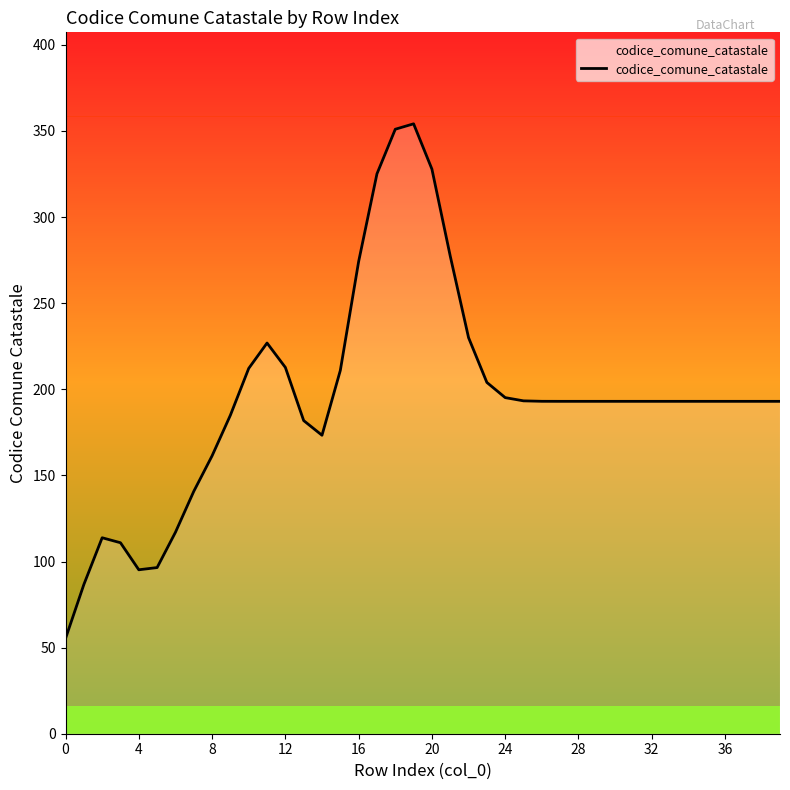

What is the greatest value displayed?

354.1